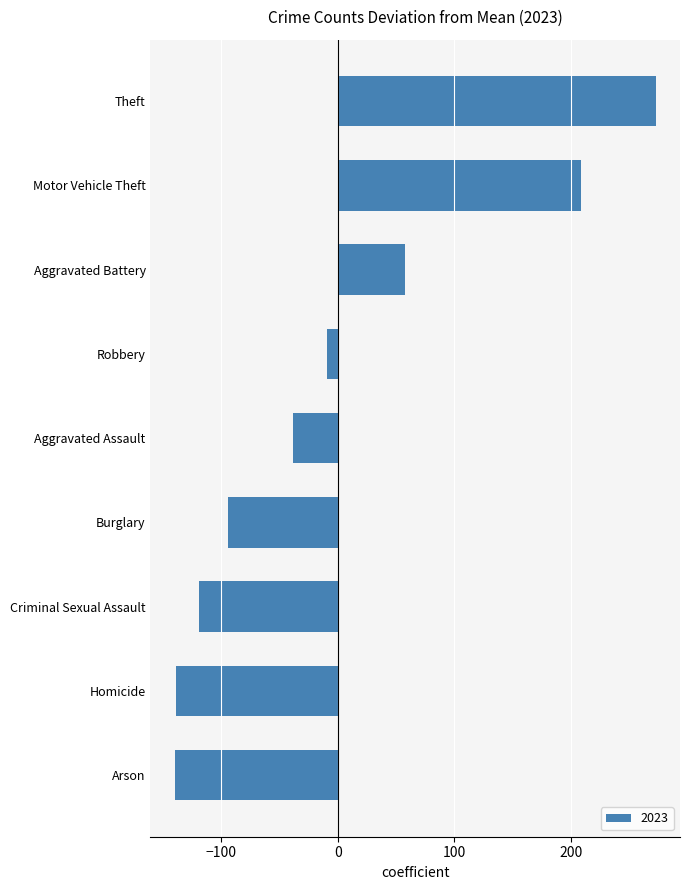

Does the chart contain any negative values?

Yes